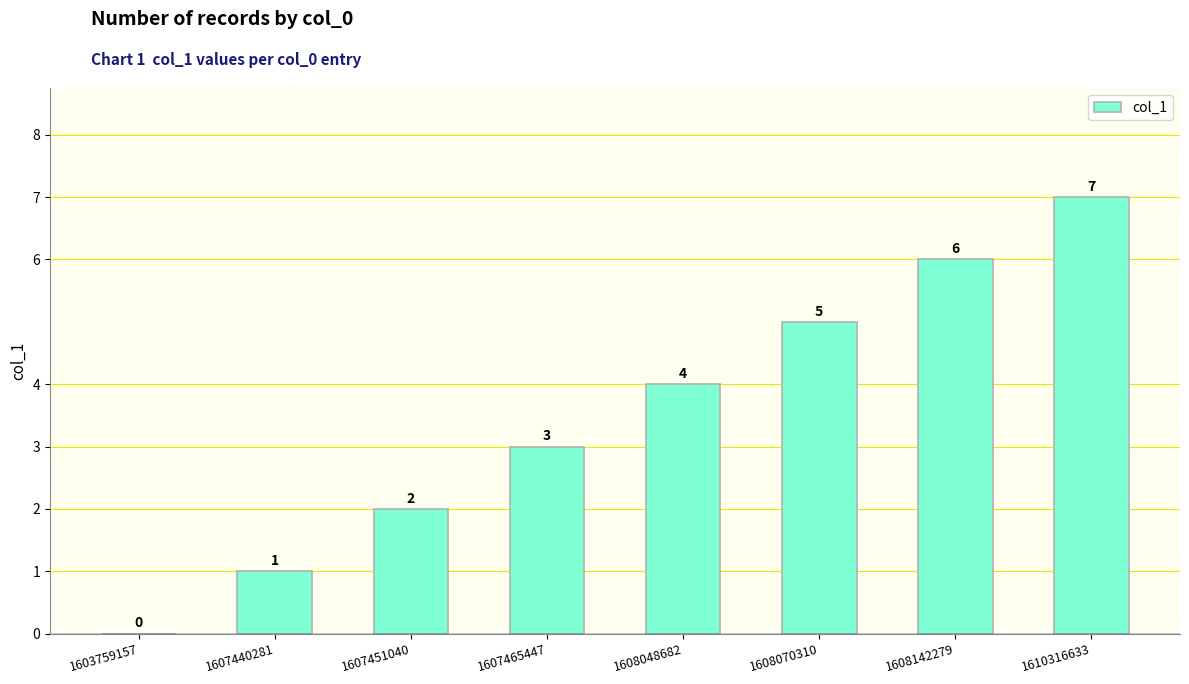

What is the sum of all values?

28